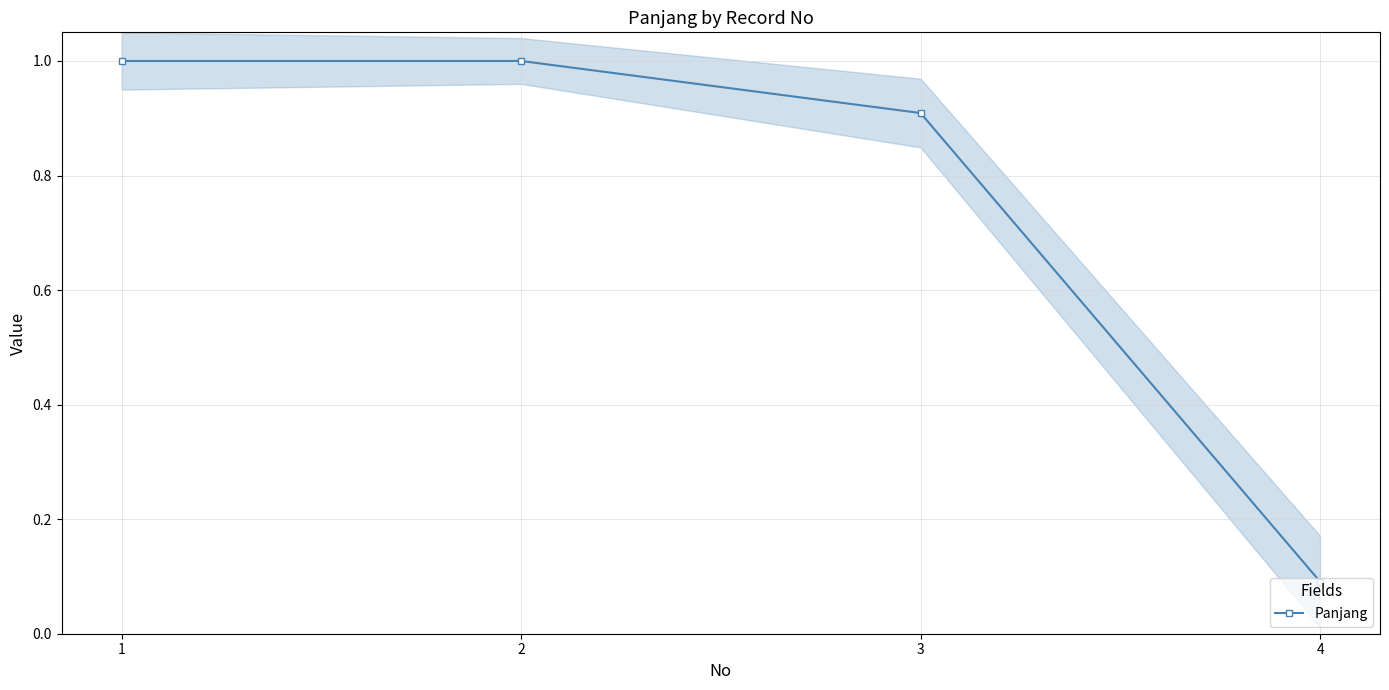

List the labels in order of value, smallest first.

4, 3, 1, 2